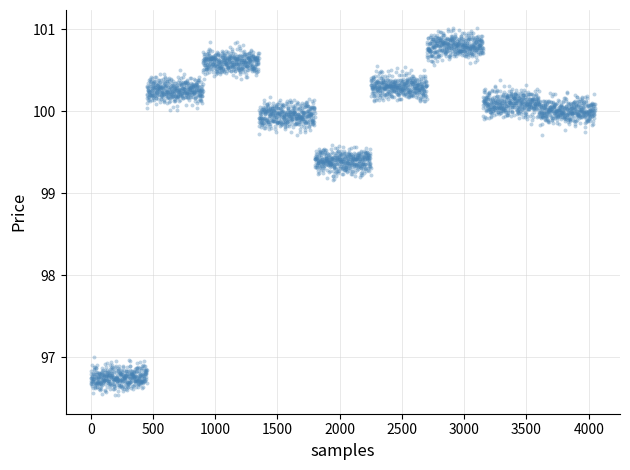

What is the range of Y values (max minus min)?

4.5